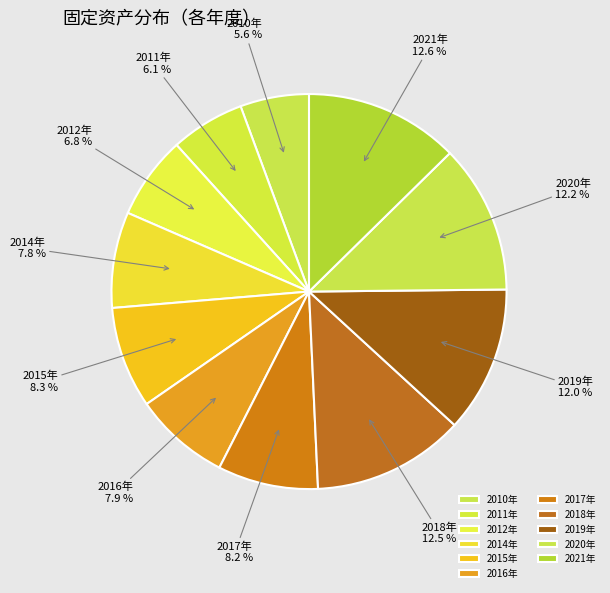

Which has a higher value, 2018年 or 2016年?

2018年